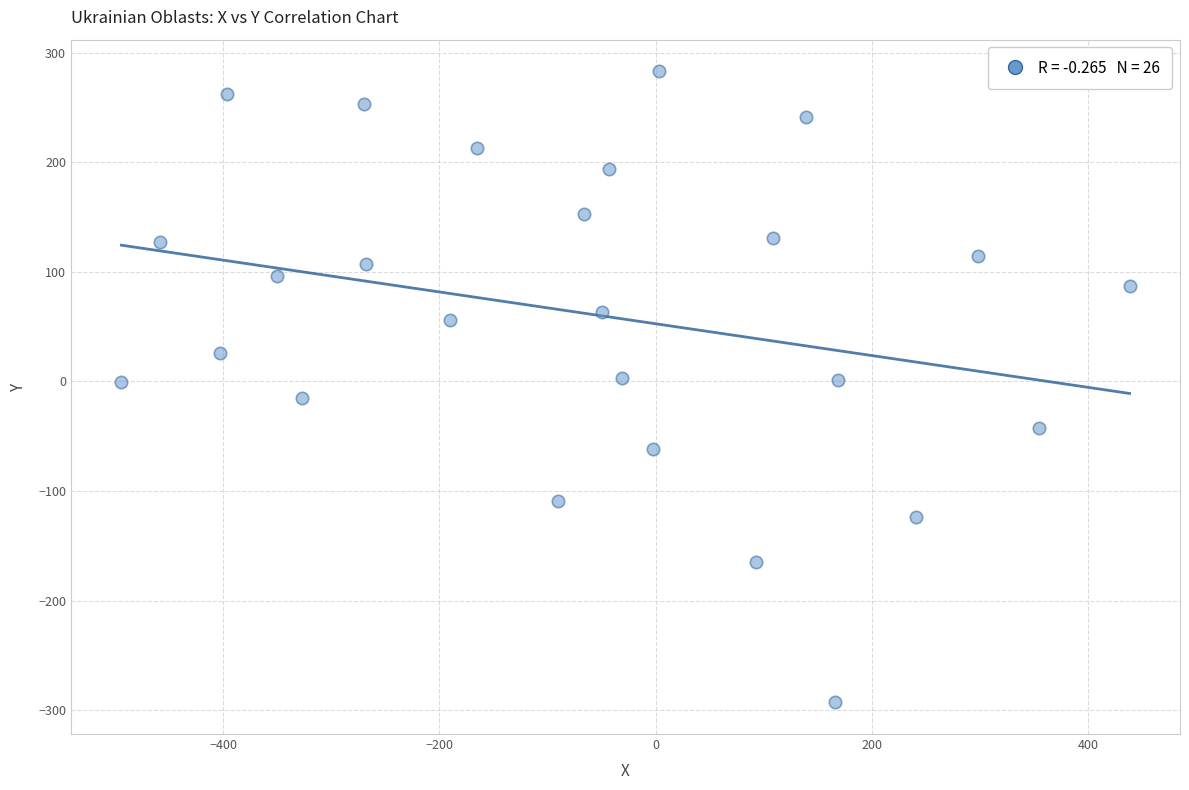

What is the range of Y values (max minus min)?

576